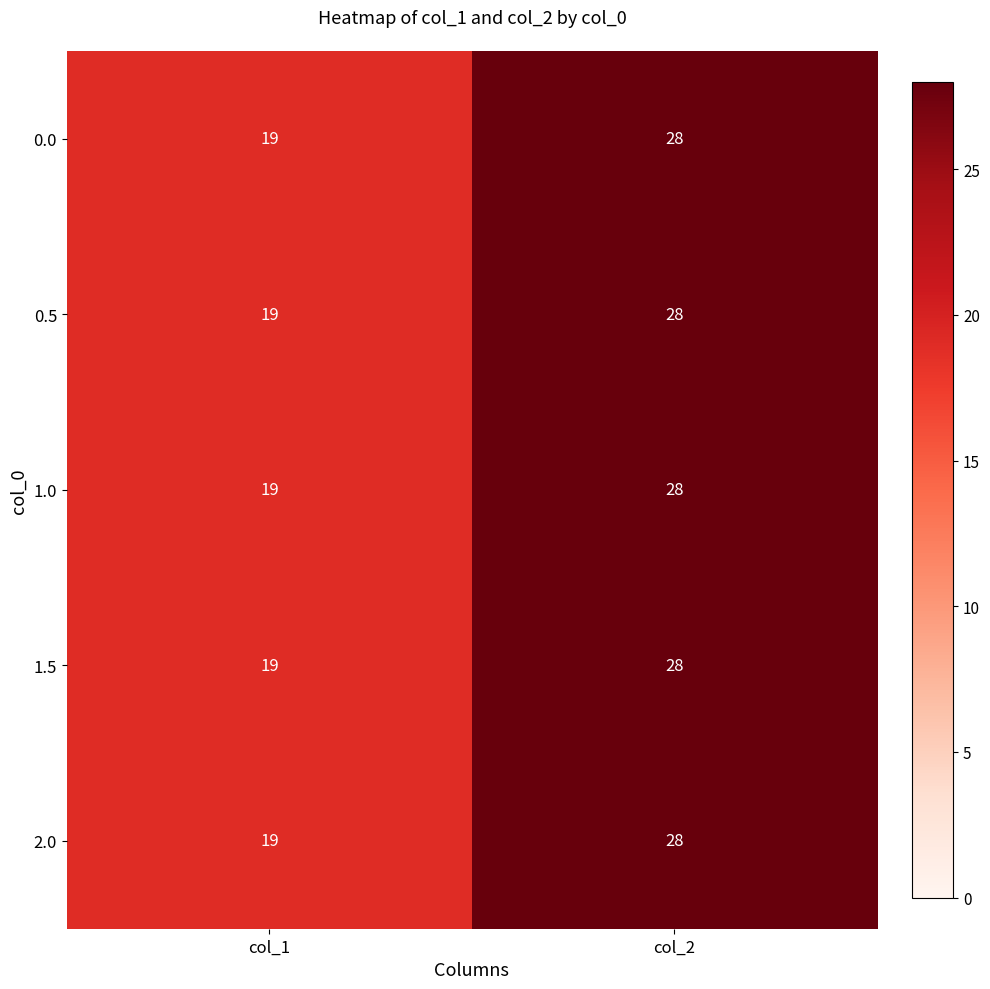

At which category does the chart reach its peak across all series?

col_2